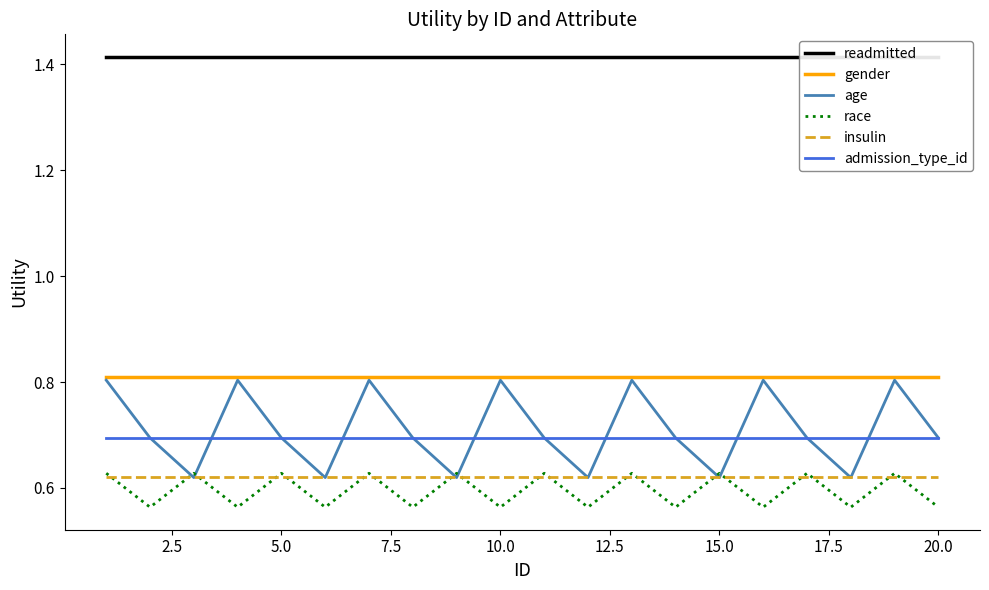

True or false: race has a value of 0.1 at 10.0.

False